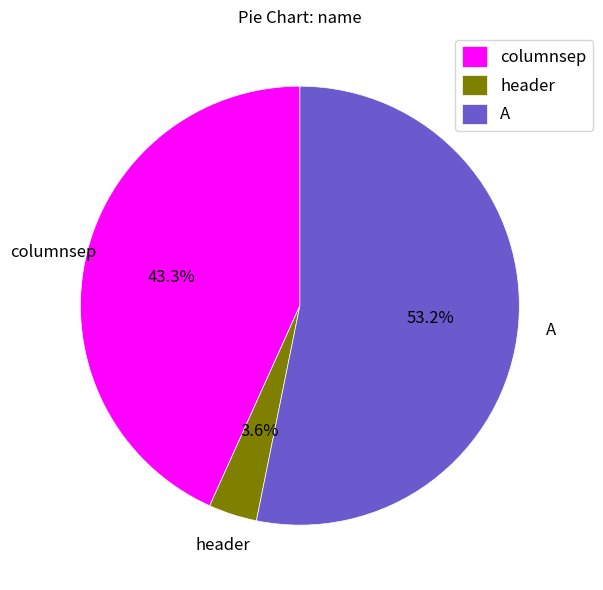

What percentage is the A slice, to the nearest percent?

53%